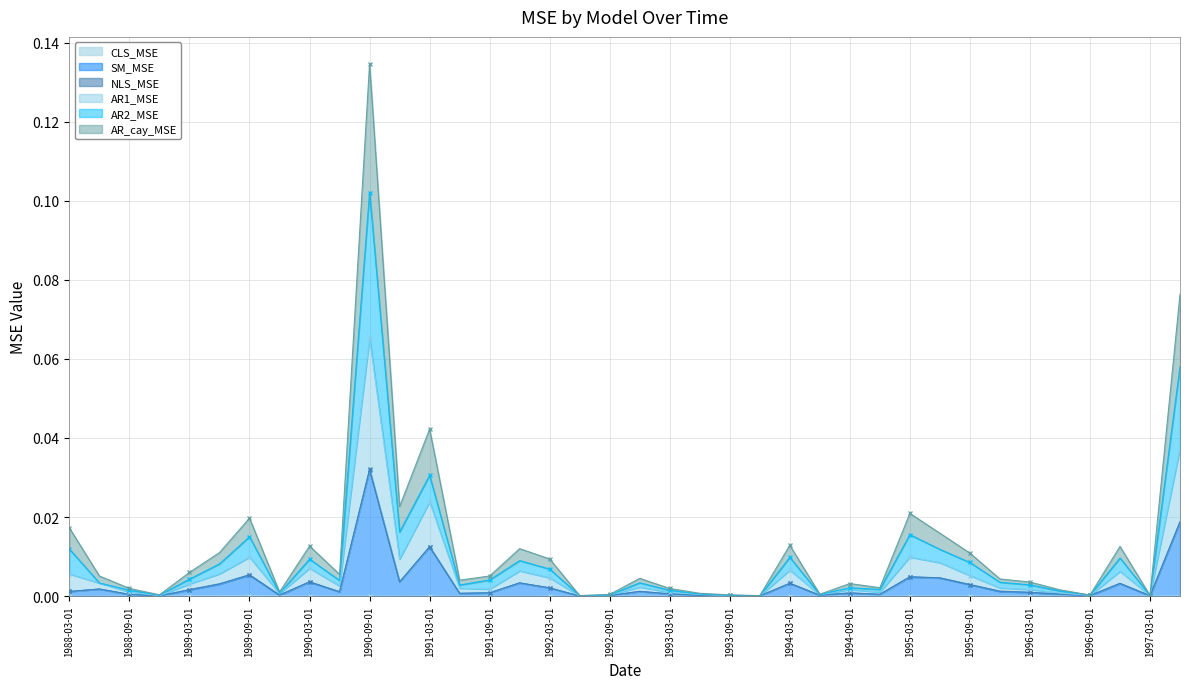

The value of CLS_MSE at 1993-03-01 is 0.0. True or false?

True